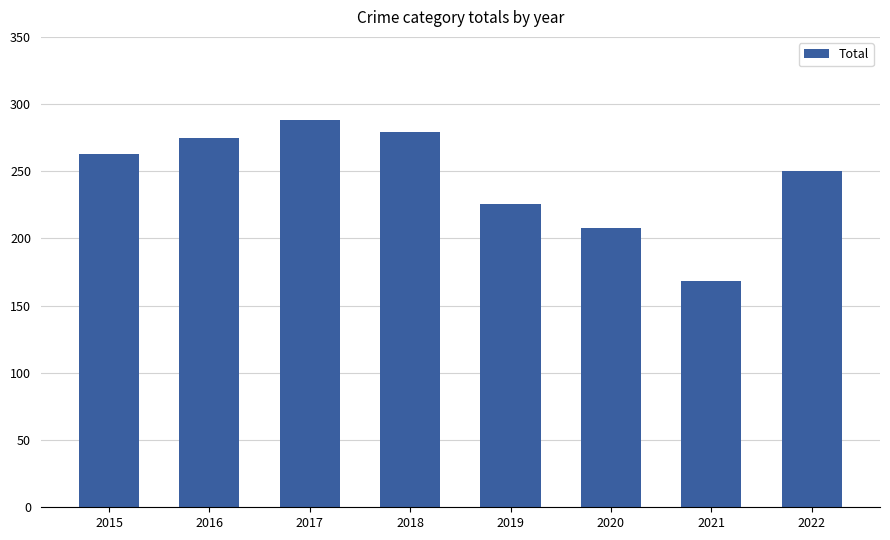

The chart shows a value of 430 at 2016. True or false?

False